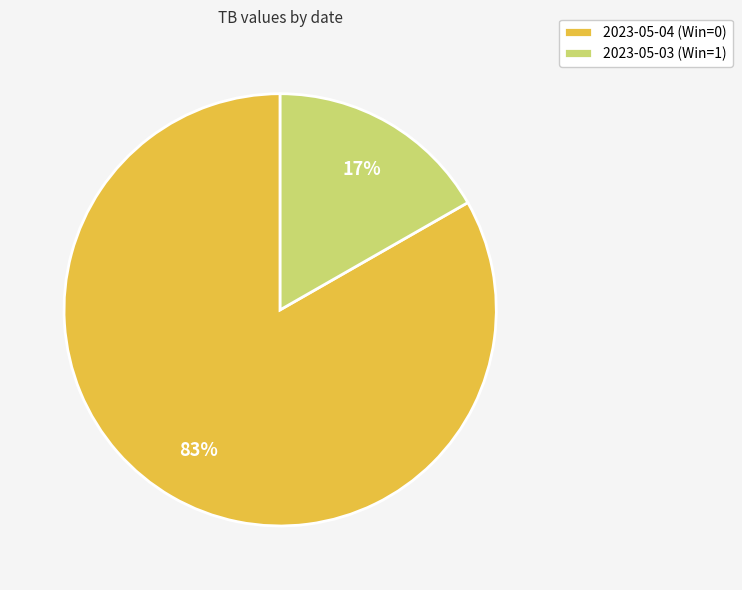

Rank the categories by value from lowest to highest.

2023-05-03 (Win=1), 2023-05-04 (Win=0)